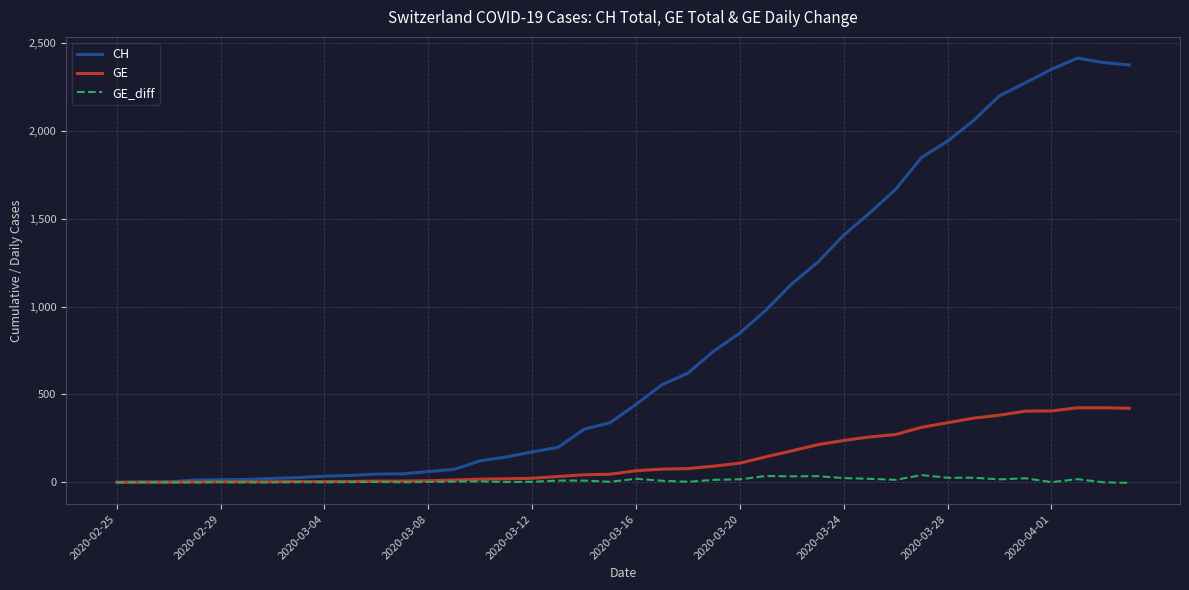

Which series has the widest spread of values?

CH